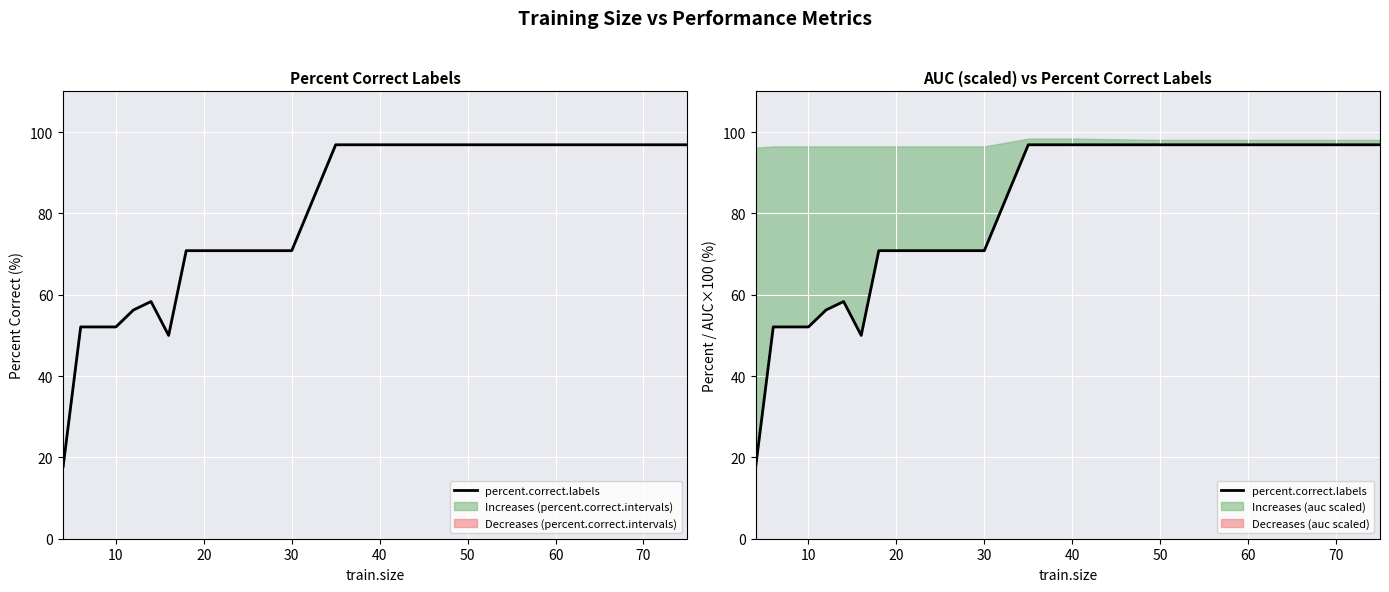

Is this an area chart (filled region under the line)?

No